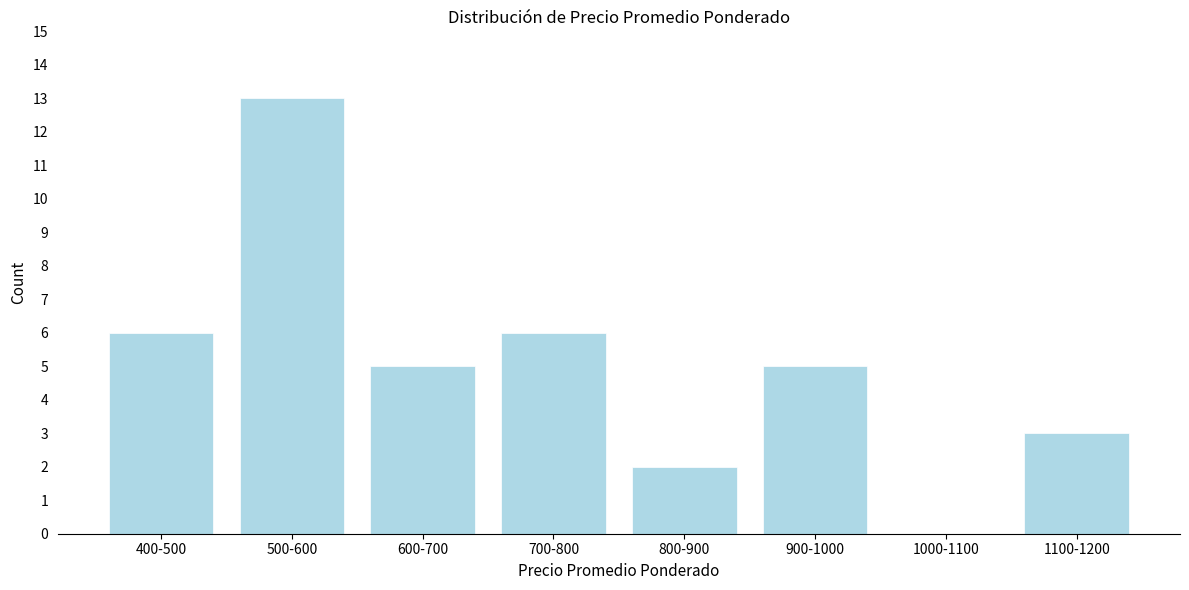

Reading left to right, extract all data points from this chart.

400-500=6	500-600=13	600-700=5	700-800=6	800-900=2	900-1000=5	1000-1100=0	1100-1200=3